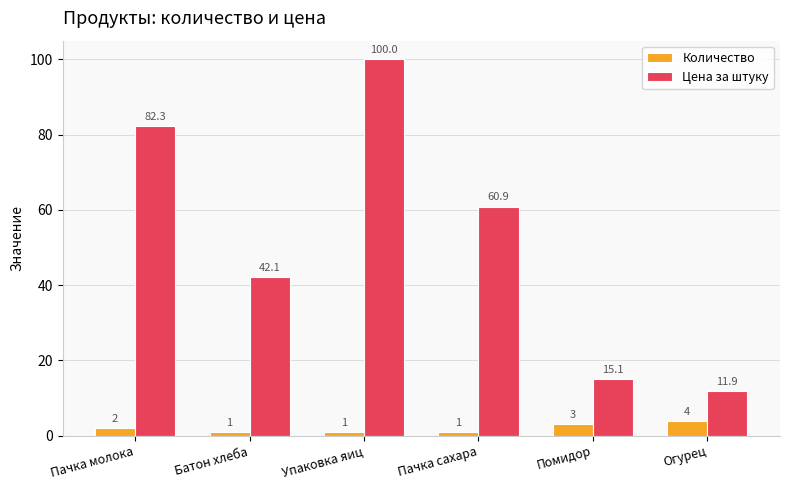

At which label does Количество reach its peak?

Огурец